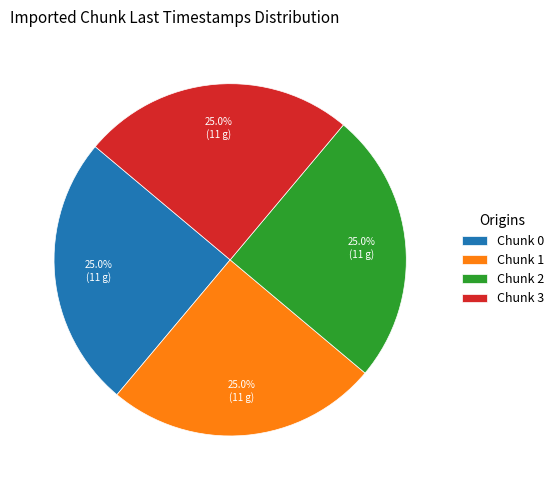

Does any single category account for the majority?

No